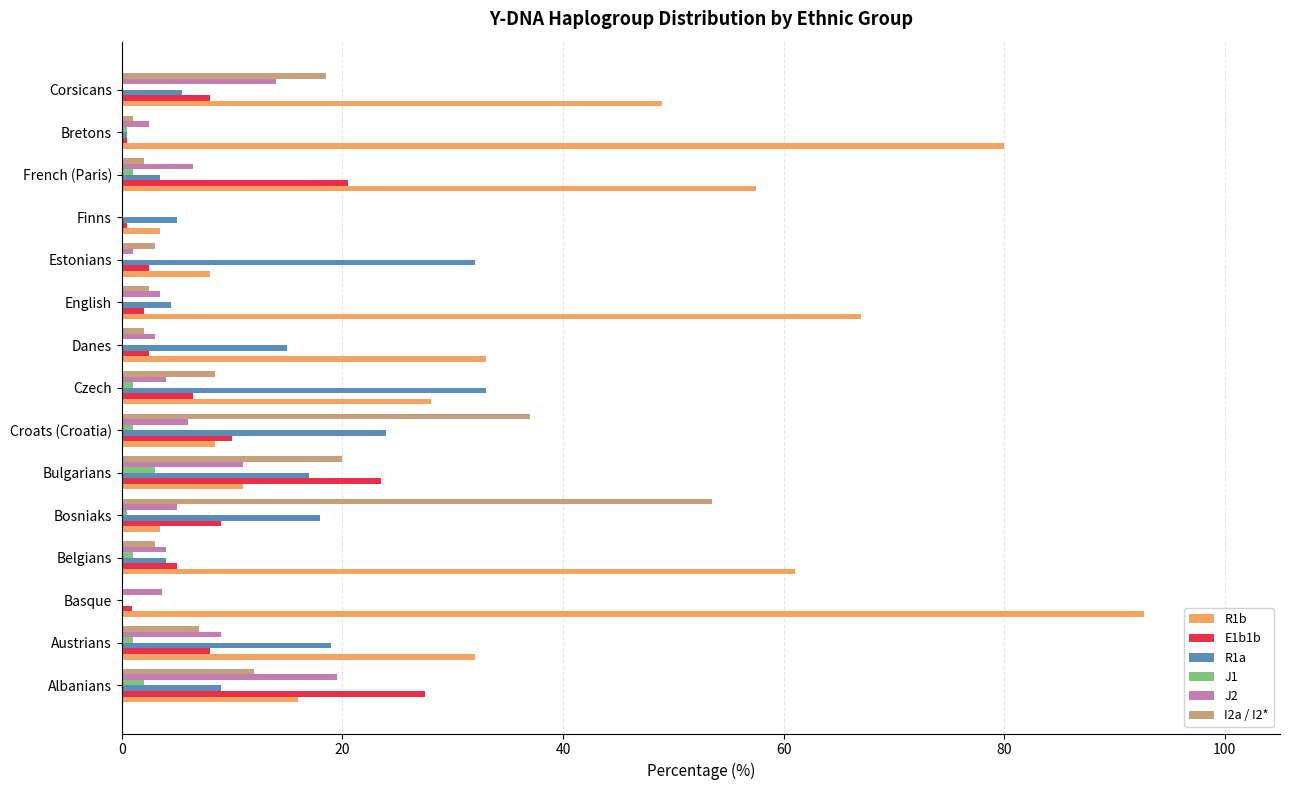

What is the greatest value displayed?

92.7